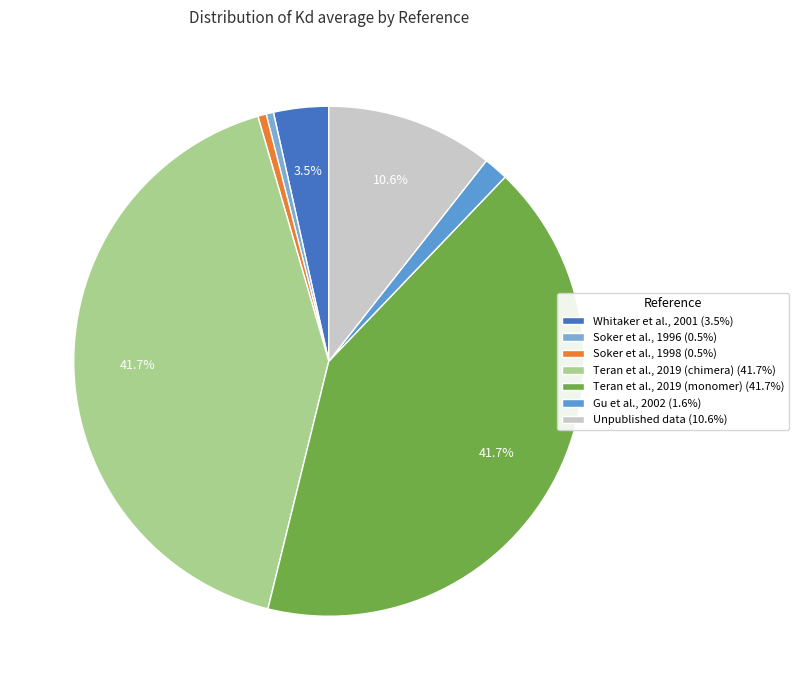

To the nearest percent, what is the average slice percentage?

14%